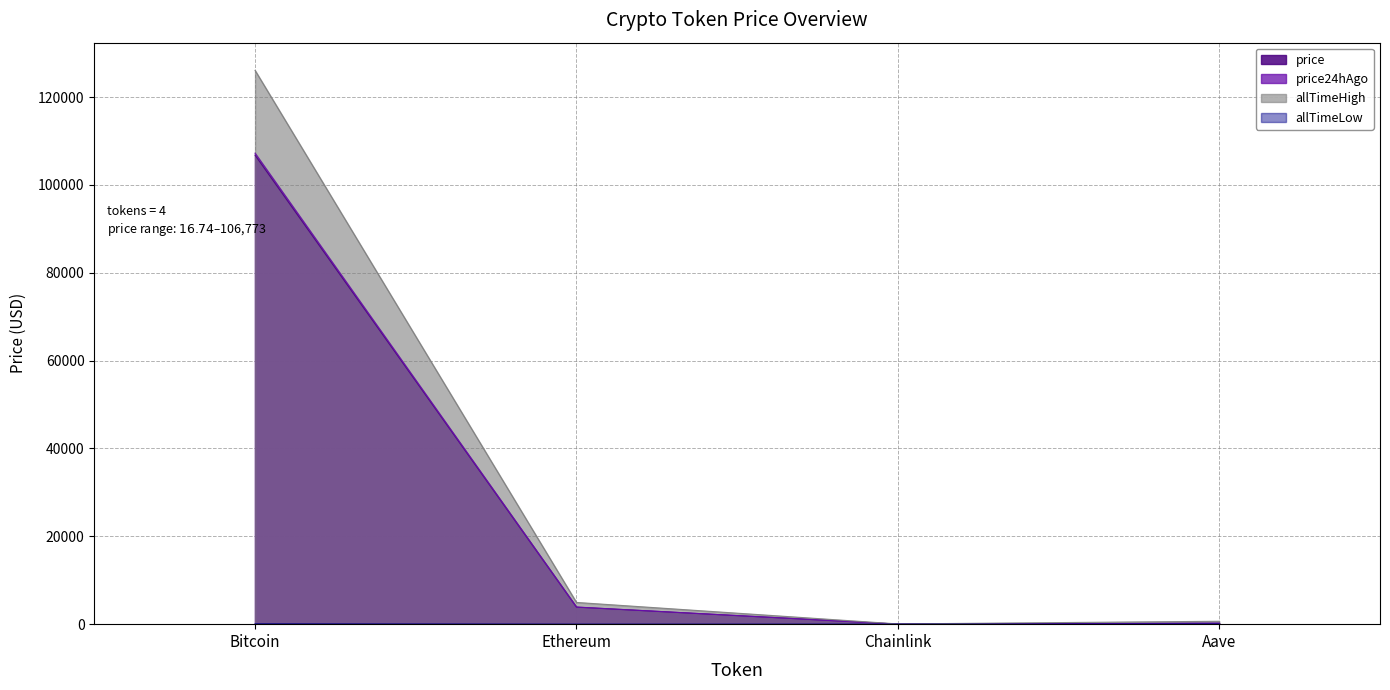

How many lines are shown in the chart?

4